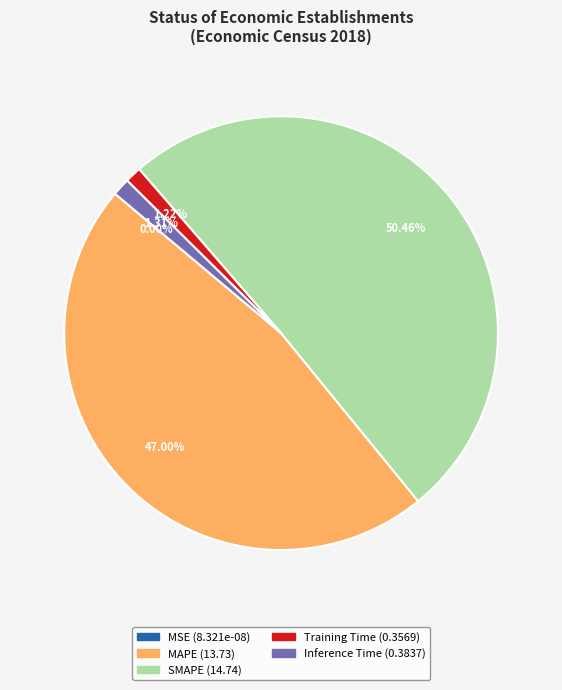

Is it true that Inference Time is 11% of the pie?

False